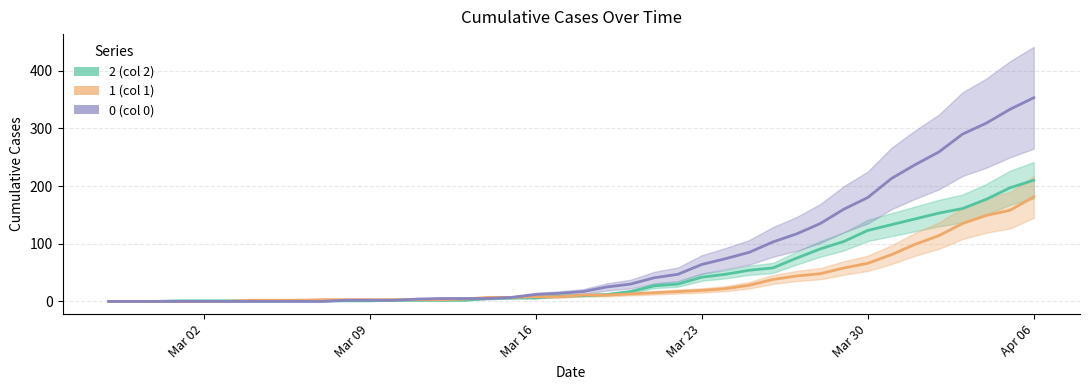

The 1 series shows 2 at Mar 09. True or false?

False